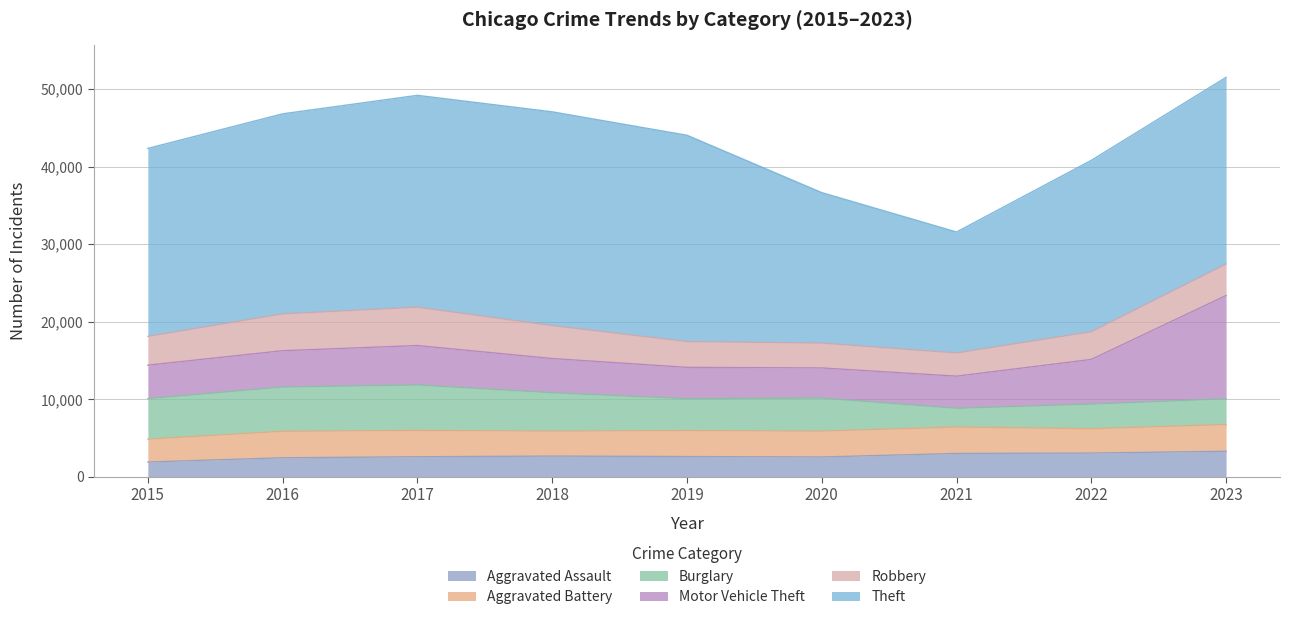

At how many categories does at least one series exceed 20483?

7